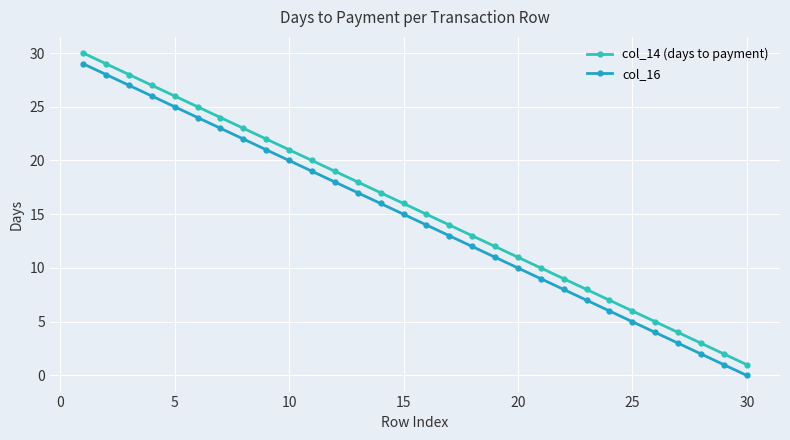

Which series has the largest total across all categories?

col_14 (days to payment)